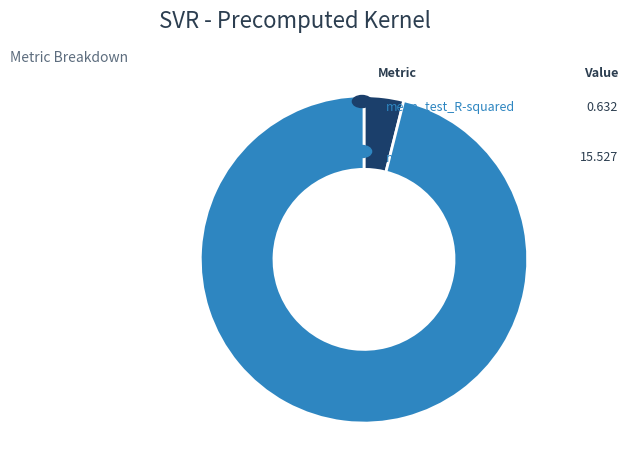

Rank the categories by value from highest to lowest.

mean_test_RMSE, mean_test_R-squared